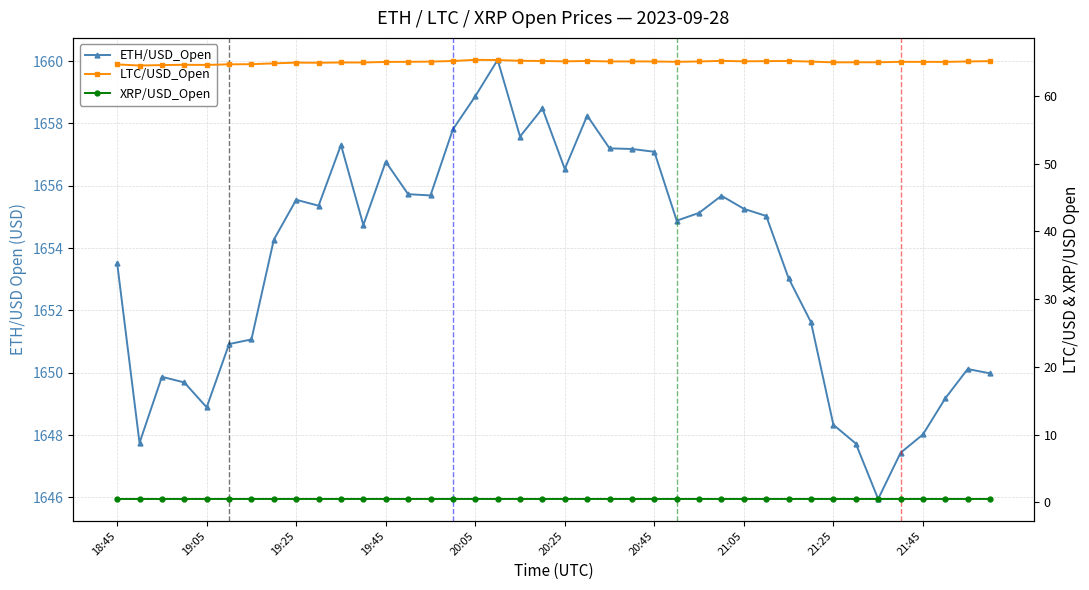

At which label is LTC/USD_Open closest to 64?

19:05